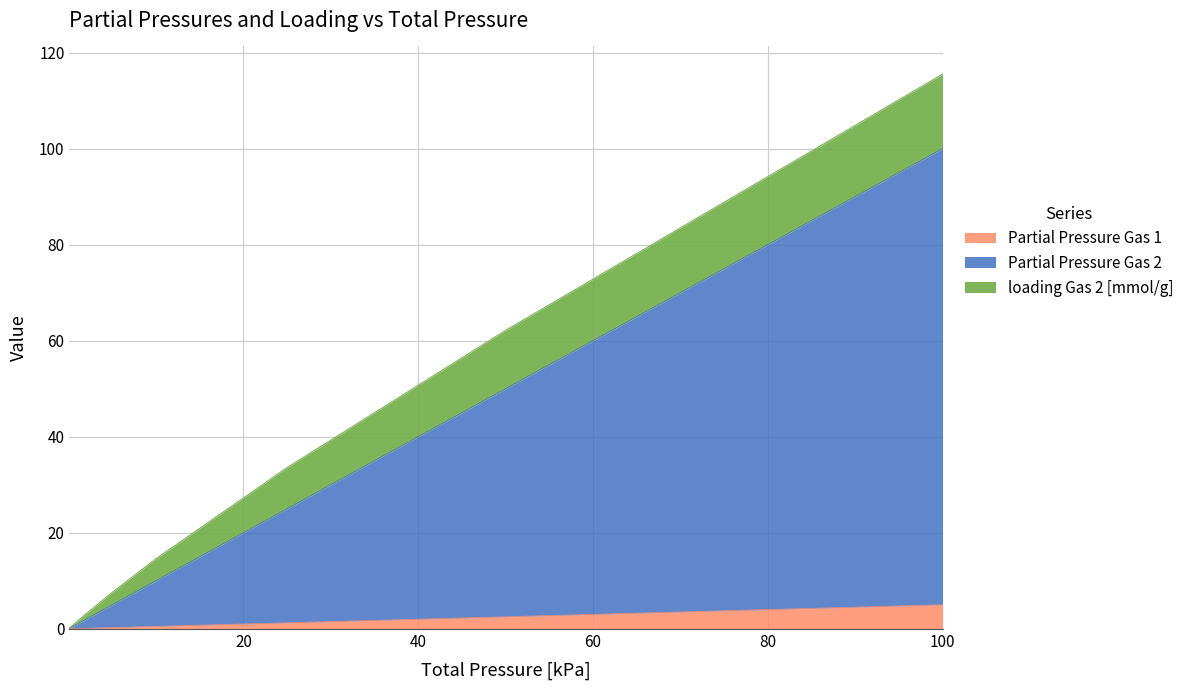

What is the highest value of the Partial Pressure Gas 1 series?

5.0